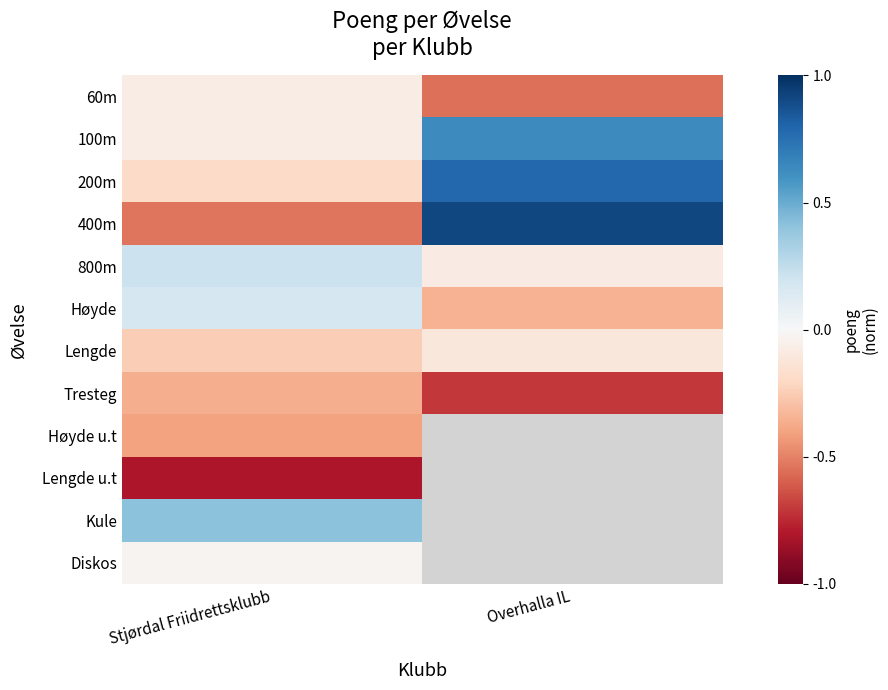

What is the smallest value displayed?

-0.8